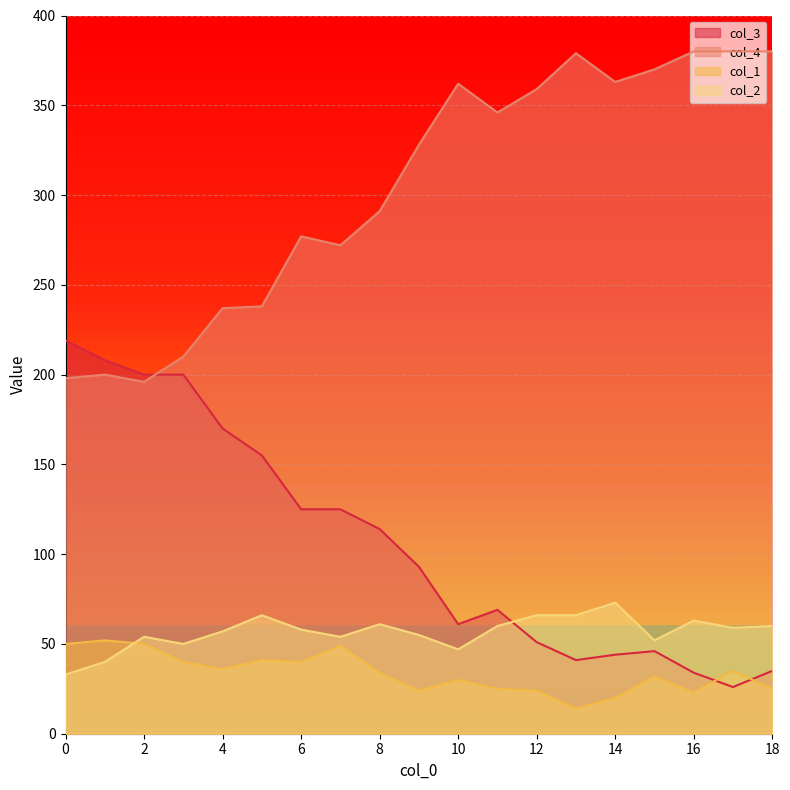

What is the total value across all series at 14?

500